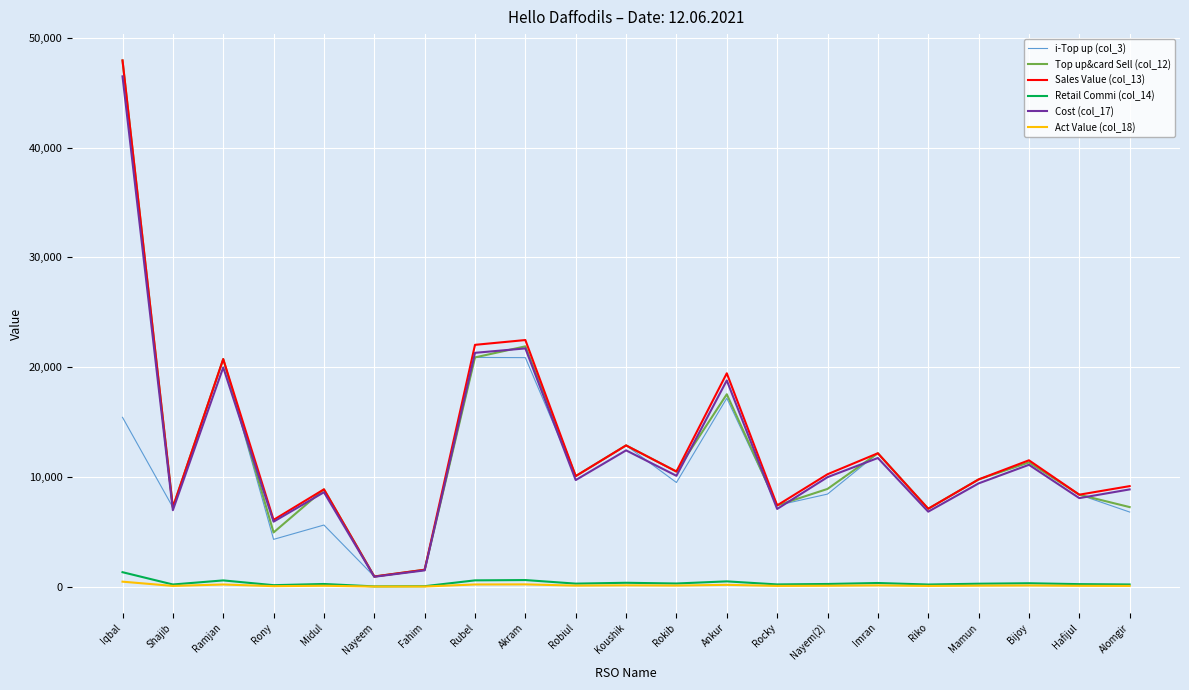

At which category is the sum across all series the highest?

Iqbal